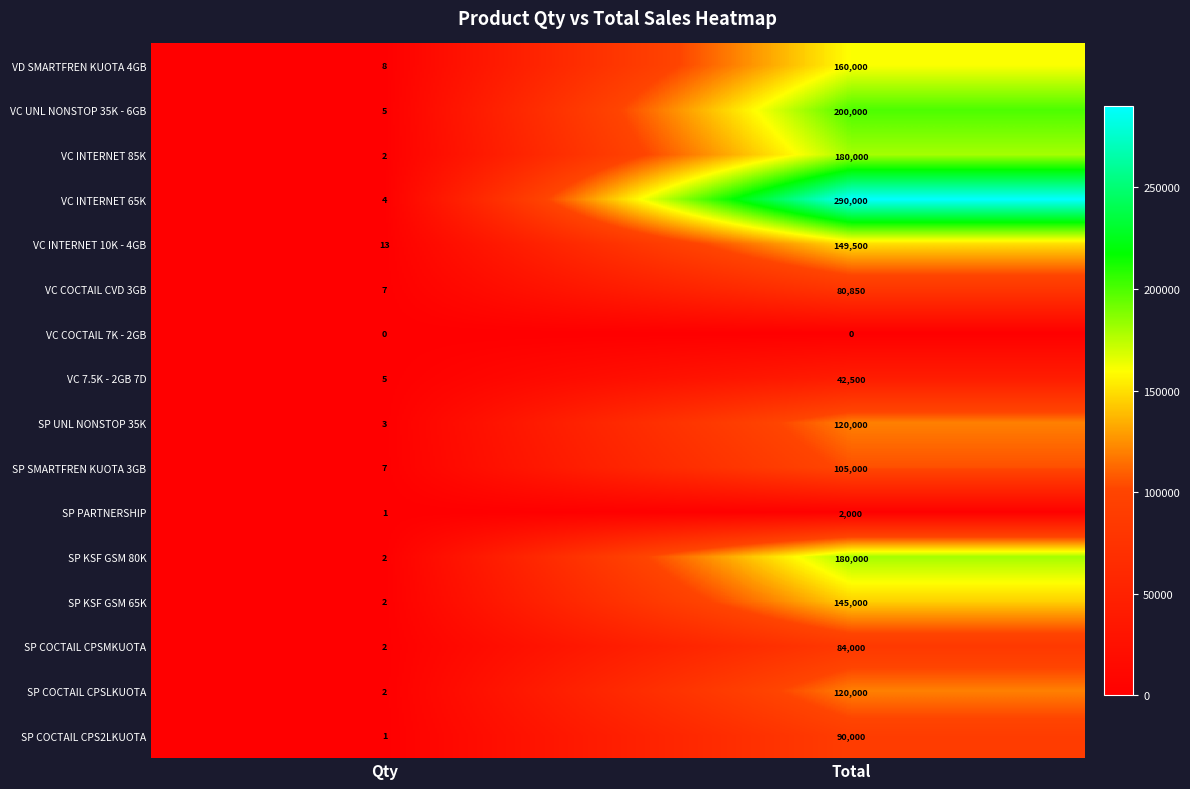

What is the total value across all series at Qty?

64